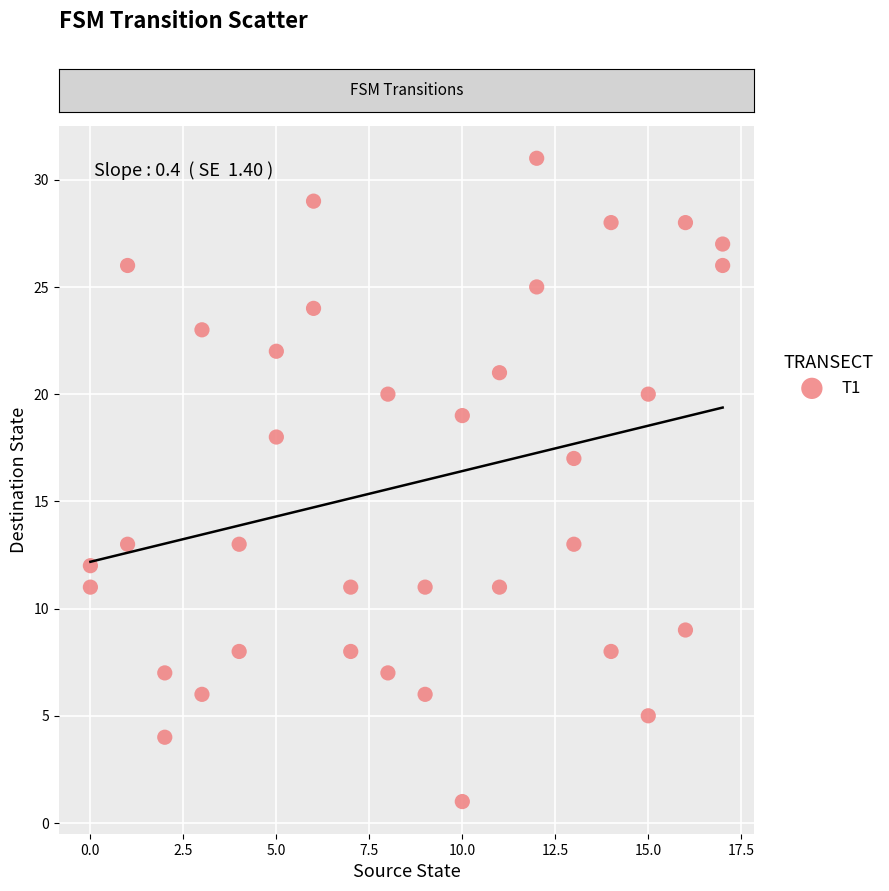

What Y value in the scatter plot is closest to 16?

17